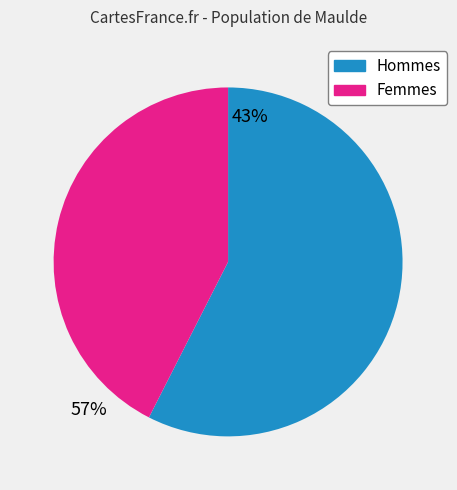

Is there a majority slice in this chart?

Yes